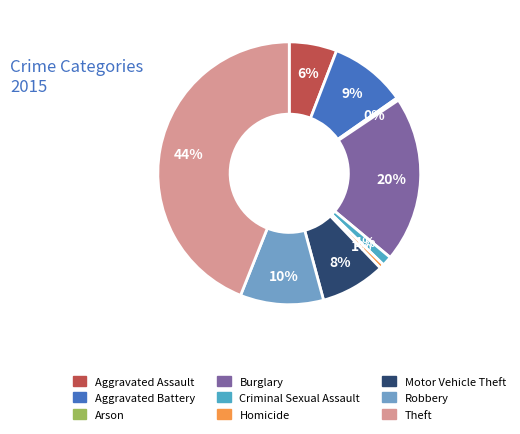

How many segments does this pie chart have?

9